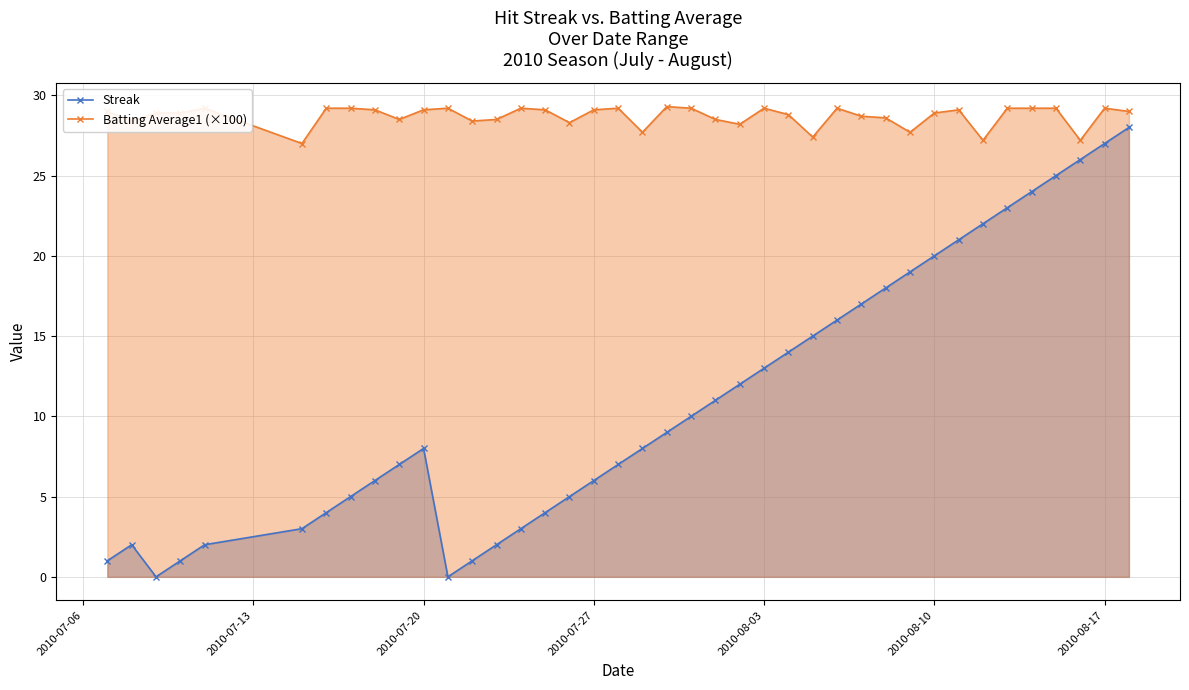

Which series has the widest spread of values?

Streak